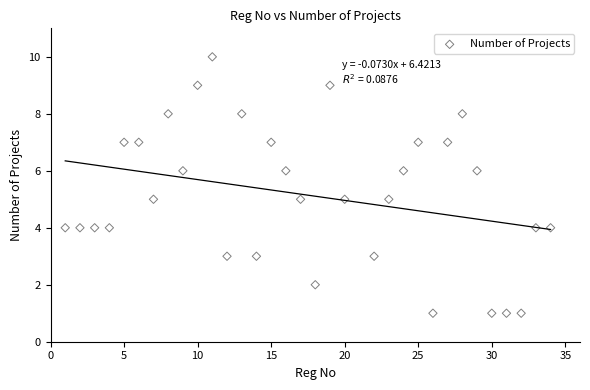

What is the range of Y values (max minus min)?

9